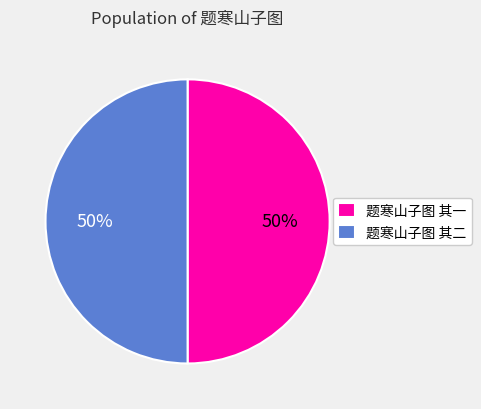

Is it true that 题寒山子图 其二 is 50% of the pie?

True